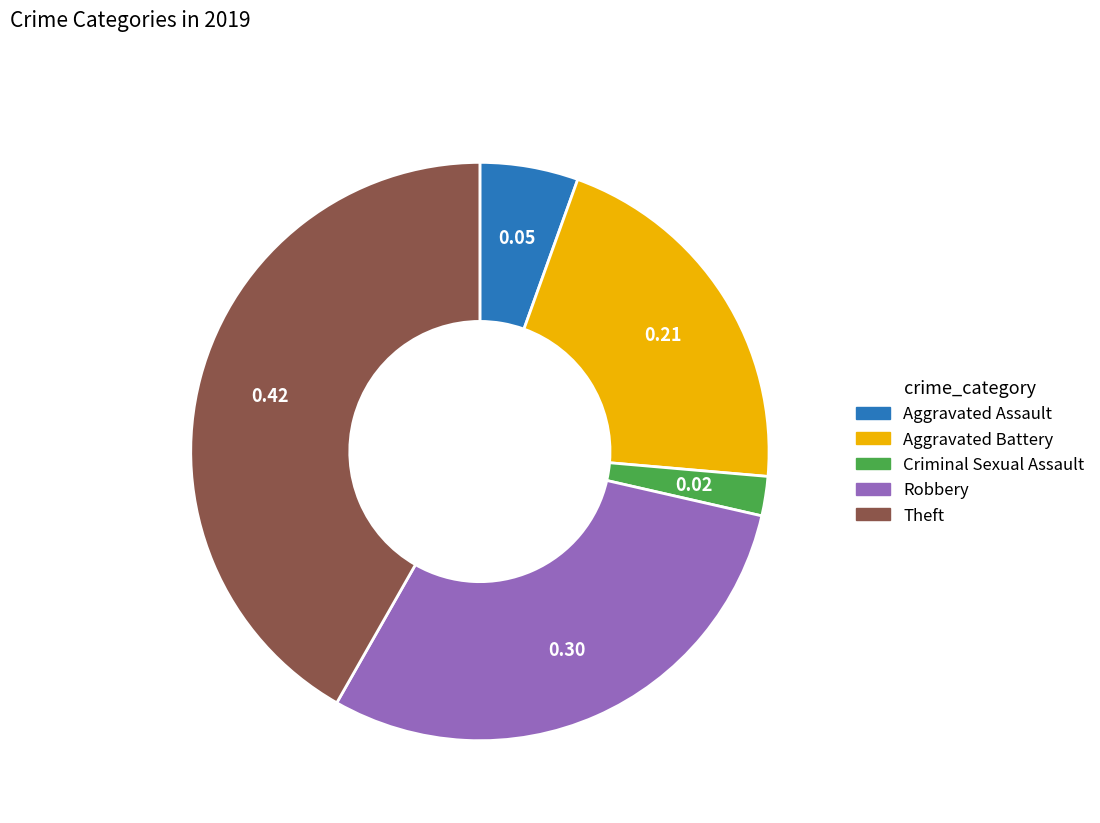

How many slices are in this pie chart?

5